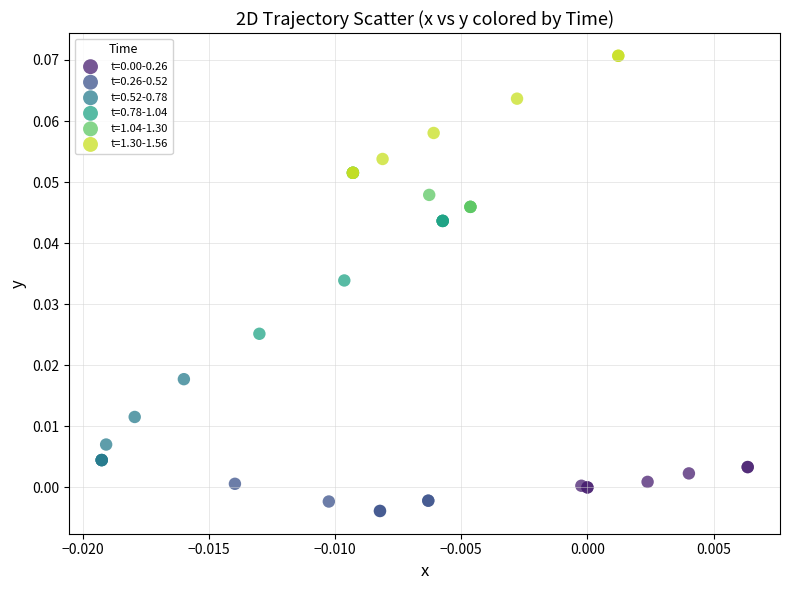

Which series contains the lowest Y value?

t=0.26-0.52